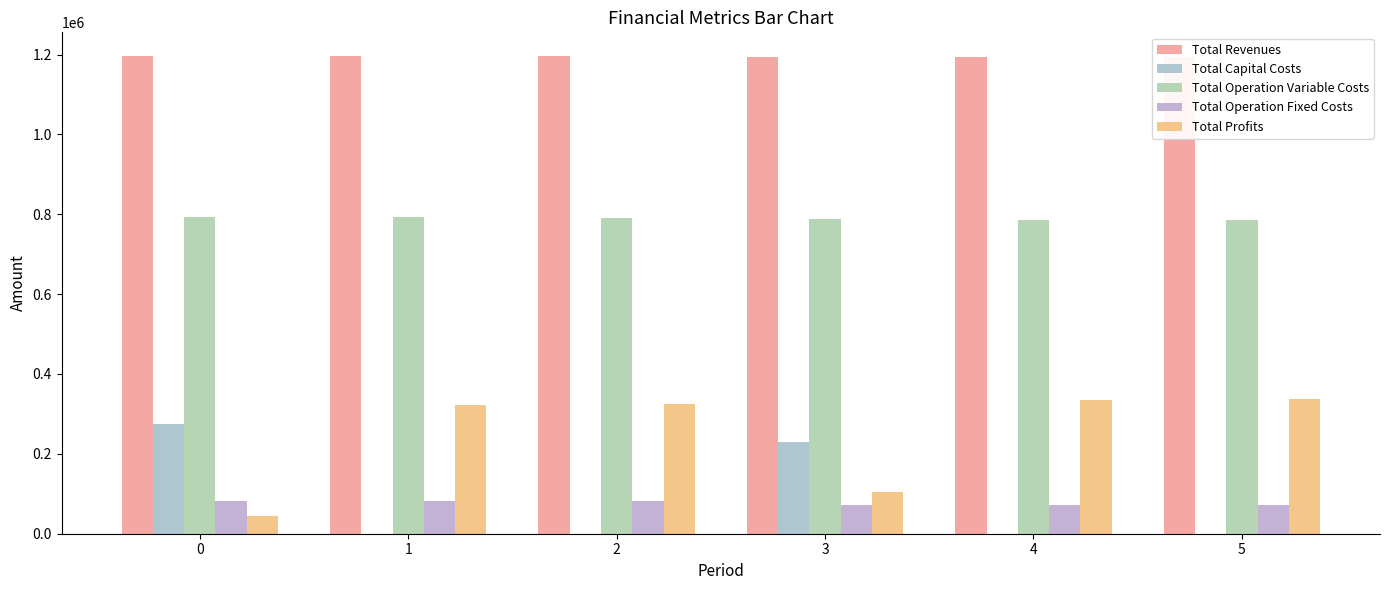

What is the minimum value for Total Revenues?

1193713.7